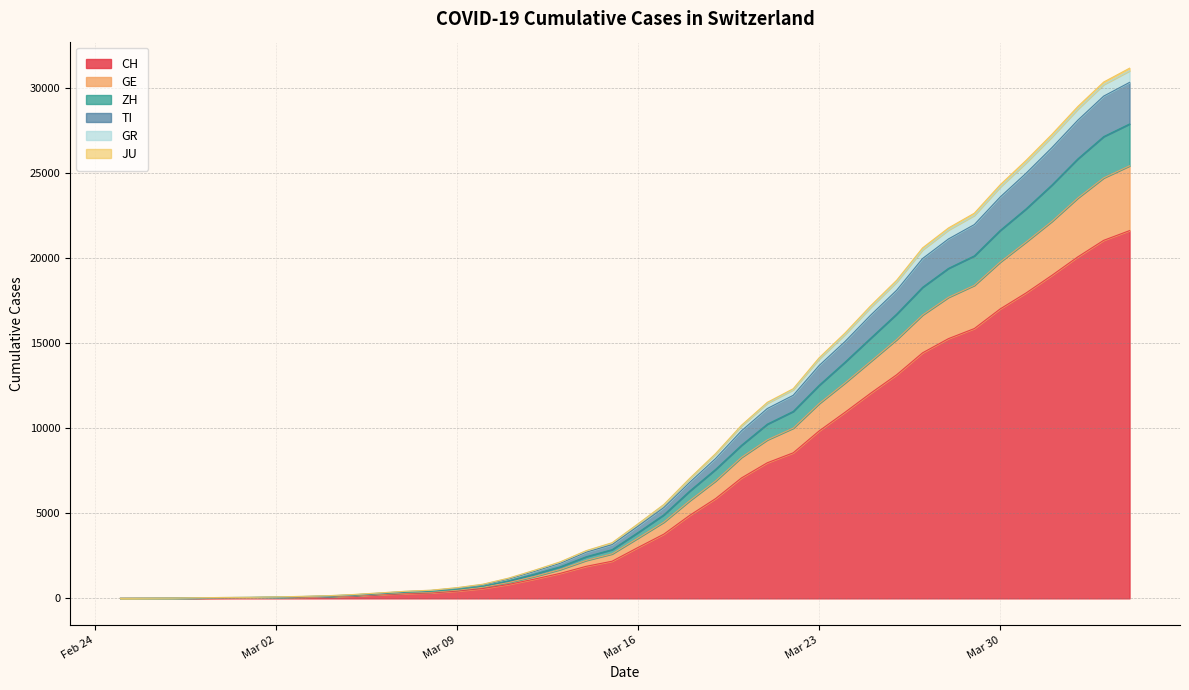

True or false: ZH and GE cross at least once.

False